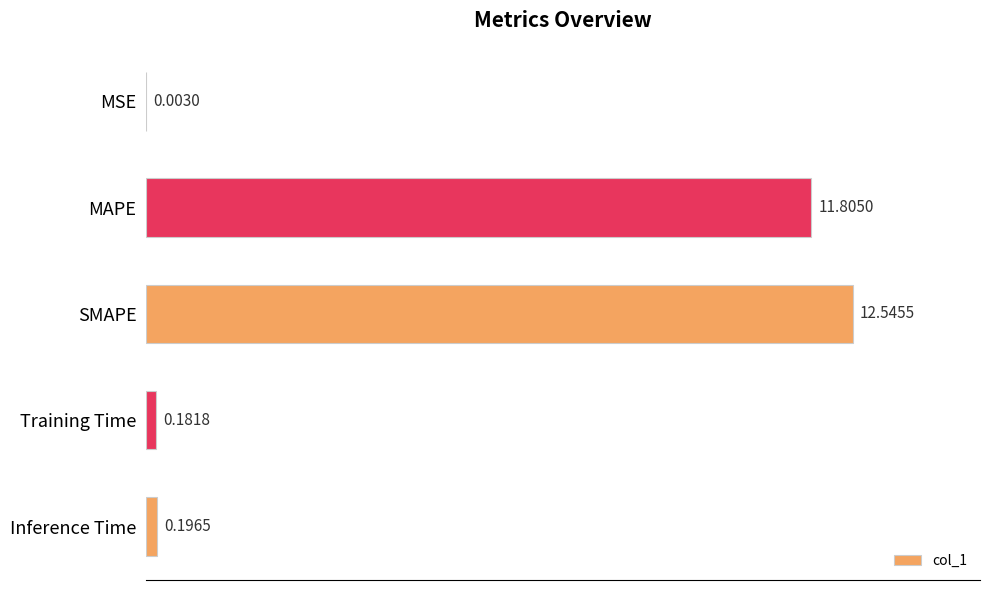

What is the sum of all values?

24.7